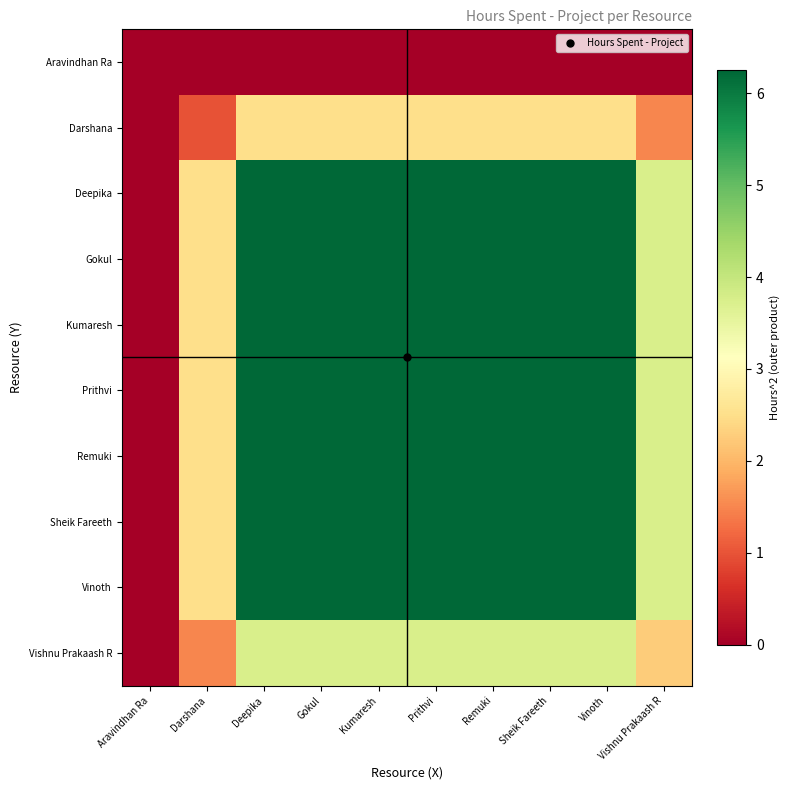

Reading left to right, transcribe all the data shown in this chart.

Aravindhan Ra: Aravindhan Ra=0.0	Darshana=0.0	Deepika=0.0	Gokul=0.0	Kumaresh=0.0	Prithvi=0.0	Remuki=0.0	Sheik Fareeth=0.0	Vinoth=0.0	Vishnu Prakaash R=0.0
Darshana: Aravindhan Ra=0.0	Darshana=1.0	Deepika=2.5	Gokul=2.5	Kumaresh=2.5	Prithvi=2.5	Remuki=2.5	Sheik Fareeth=2.5	Vinoth=2.5	Vishnu Prakaash R=1.5
Deepika: Aravindhan Ra=0.0	Darshana=2.5	Deepika=6.2	Gokul=6.2	Kumaresh=6.2	Prithvi=6.2	Remuki=6.2	Sheik Fareeth=6.2	Vinoth=6.2	Vishnu Prakaash R=3.8
Gokul: Aravindhan Ra=0.0	Darshana=2.5	Deepika=6.2	Gokul=6.2	Kumaresh=6.2	Prithvi=6.2	Remuki=6.2	Sheik Fareeth=6.2	Vinoth=6.2	Vishnu Prakaash R=3.8
Kumaresh: Aravindhan Ra=0.0	Darshana=2.5	Deepika=6.2	Gokul=6.2	Kumaresh=6.2	Prithvi=6.2	Remuki=6.2	Sheik Fareeth=6.2	Vinoth=6.2	Vishnu Prakaash R=3.8
Prithvi: Aravindhan Ra=0.0	Darshana=2.5	Deepika=6.2	Gokul=6.2	Kumaresh=6.2	Prithvi=6.2	Remuki=6.2	Sheik Fareeth=6.2	Vinoth=6.2	Vishnu Prakaash R=3.8
Remuki: Aravindhan Ra=0.0	Darshana=2.5	Deepika=6.2	Gokul=6.2	Kumaresh=6.2	Prithvi=6.2	Remuki=6.2	Sheik Fareeth=6.2	Vinoth=6.2	Vishnu Prakaash R=3.8
Sheik Fareeth: Aravindhan Ra=0.0	Darshana=2.5	Deepika=6.2	Gokul=6.2	Kumaresh=6.2	Prithvi=6.2	Remuki=6.2	Sheik Fareeth=6.2	Vinoth=6.2	Vishnu Prakaash R=3.8
Vinoth: Aravindhan Ra=0.0	Darshana=2.5	Deepika=6.2	Gokul=6.2	Kumaresh=6.2	Prithvi=6.2	Remuki=6.2	Sheik Fareeth=6.2	Vinoth=6.2	Vishnu Prakaash R=3.8
Vishnu Prakaash R: Aravindhan Ra=0.0	Darshana=1.5	Deepika=3.8	Gokul=3.8	Kumaresh=3.8	Prithvi=3.8	Remuki=3.8	Sheik Fareeth=3.8	Vinoth=3.8	Vishnu Prakaash R=2.2